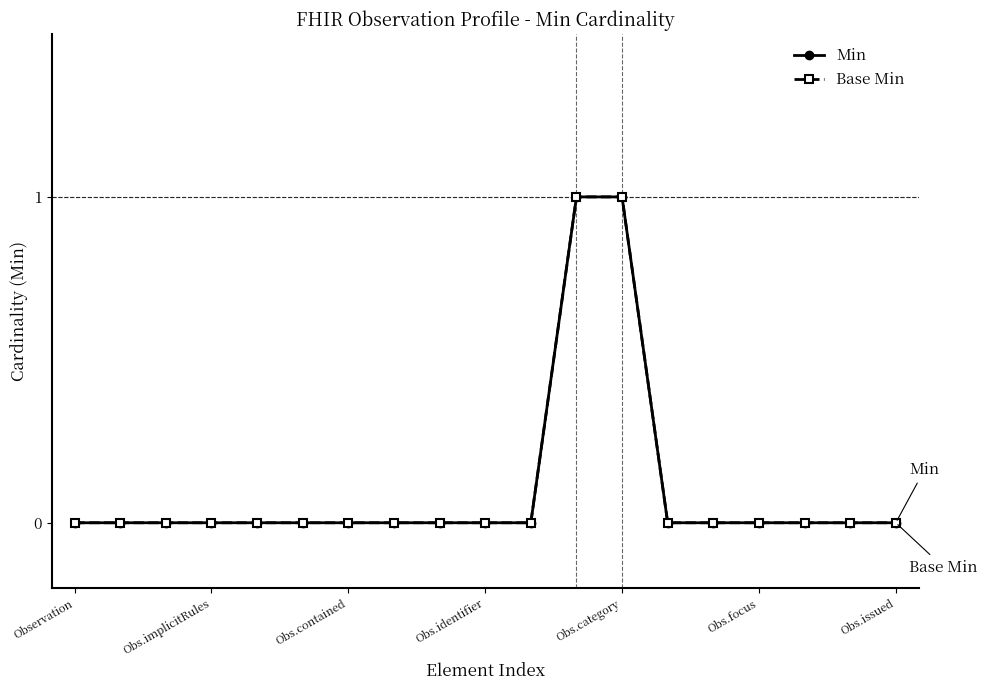

Is this an area chart (filled region under the line)?

No